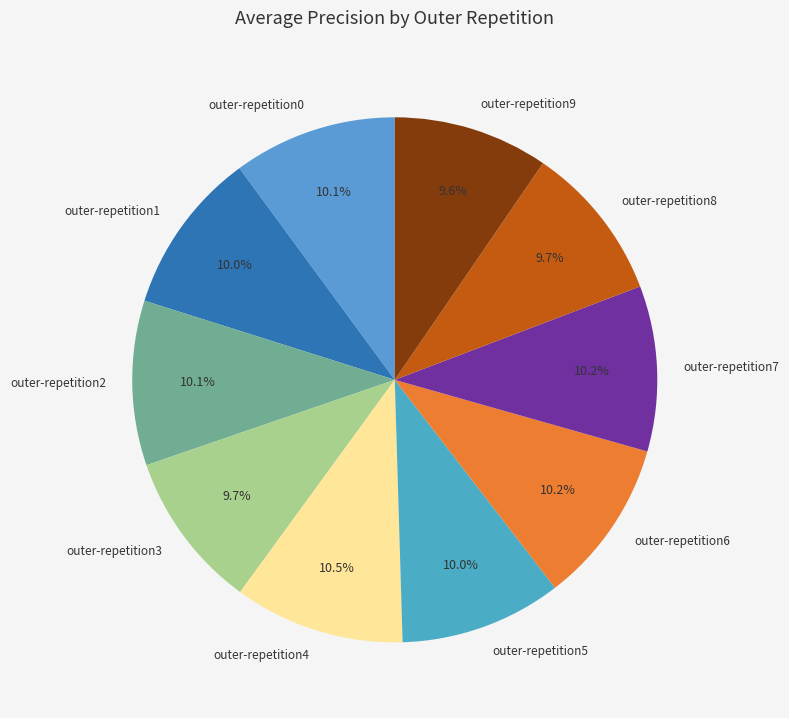

Is it true that outer-repetition6 is 16% of the pie?

False